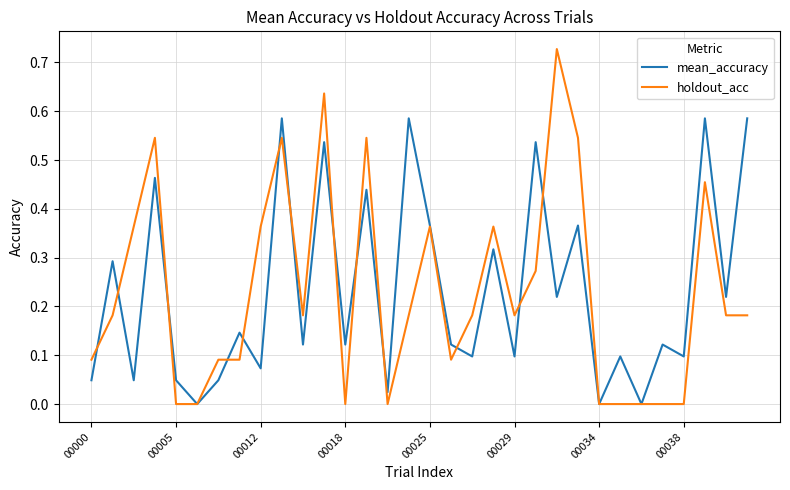

Rank the series by their maximum value, from lowest to highest.

mean_accuracy, holdout_acc